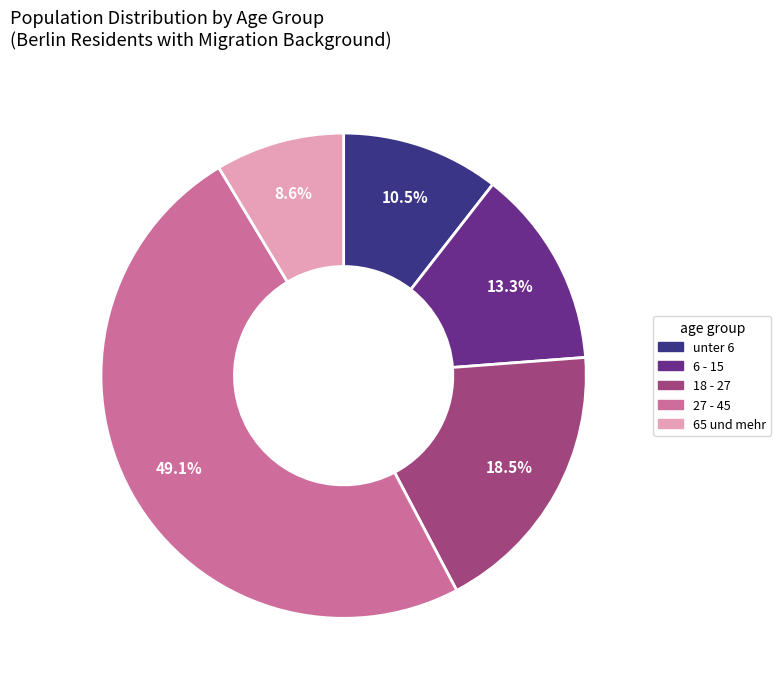

Which slice is the smallest?

65 und mehr